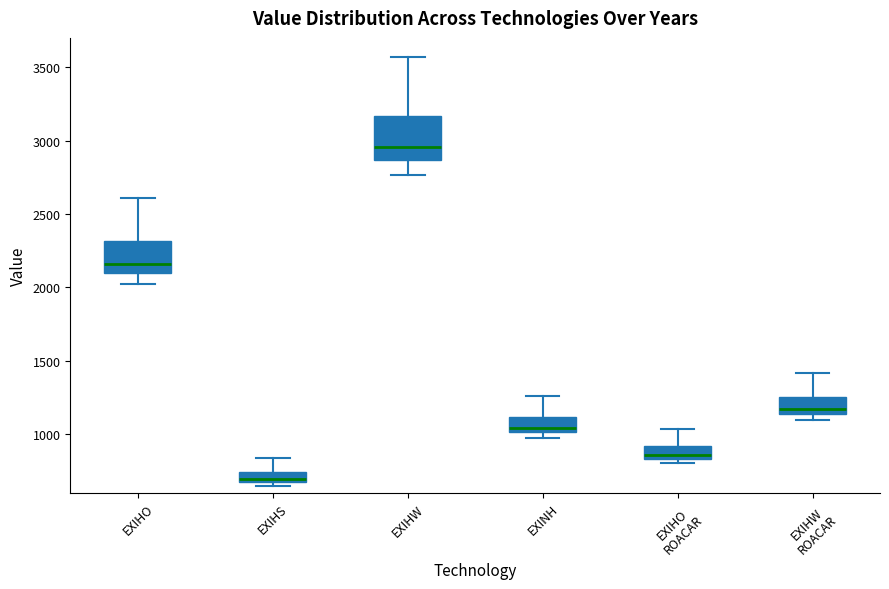

Which box's median line is the lowest?

EXIHS